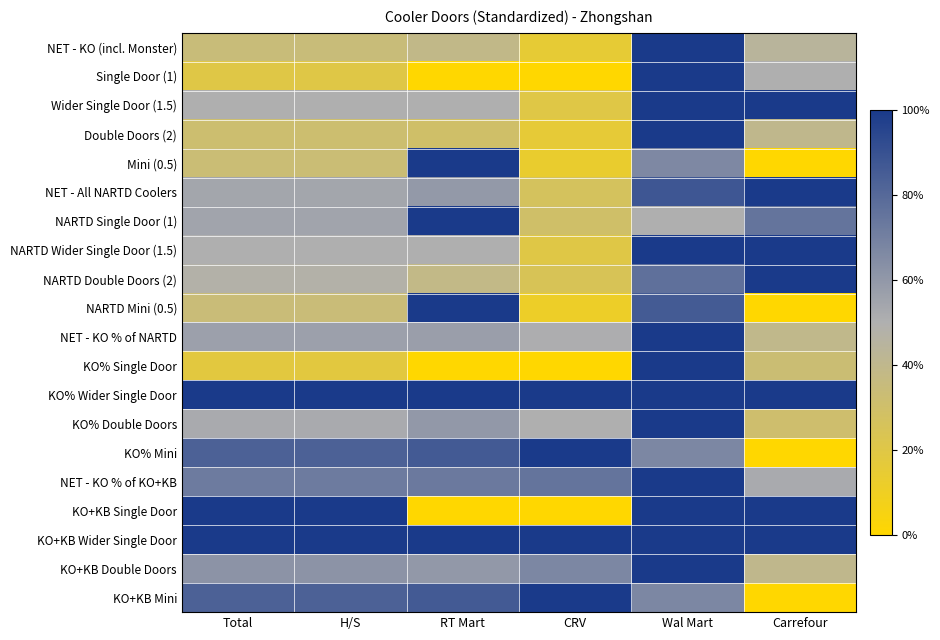

Which series has the largest range (max minus min)?

Single Door (1)